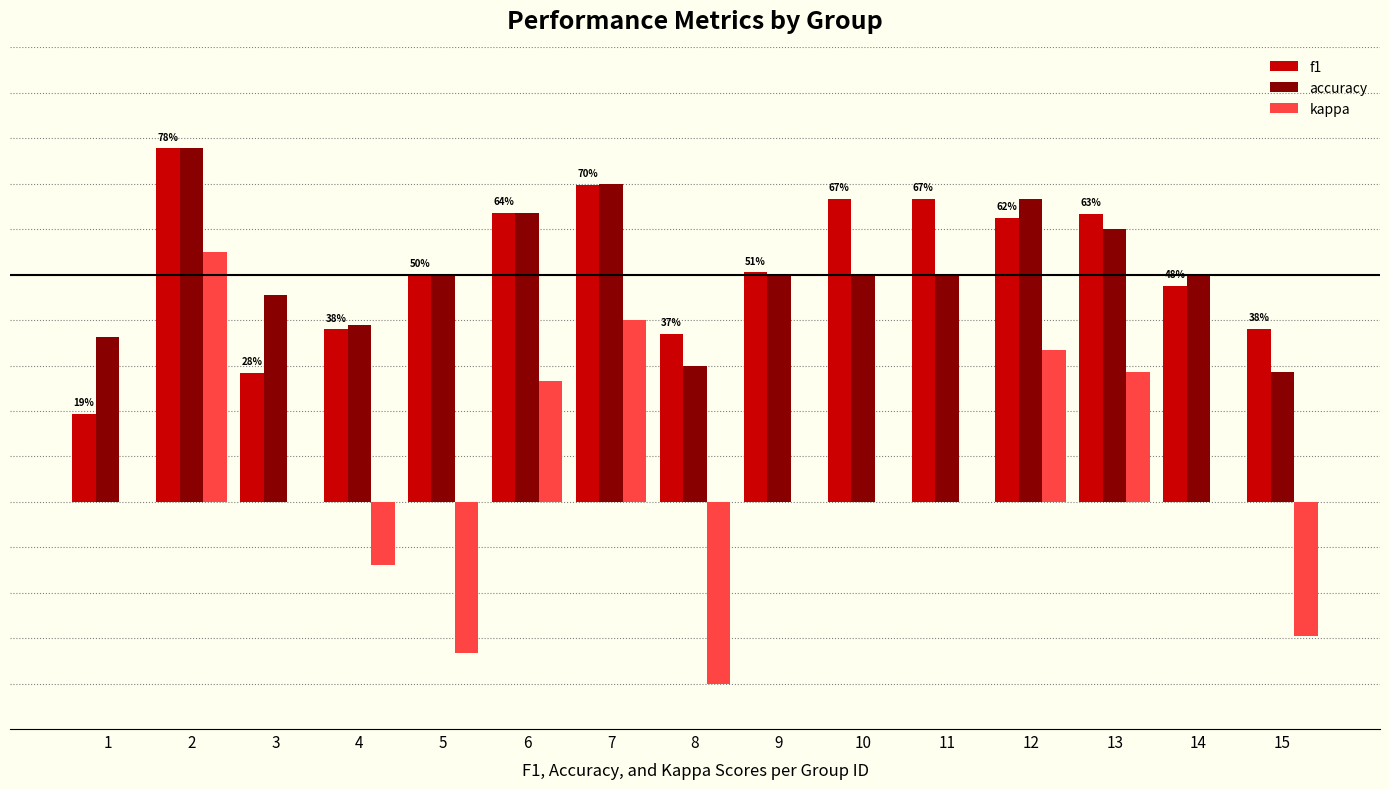

What is the difference between the highest and lowest values at 2?

0.2